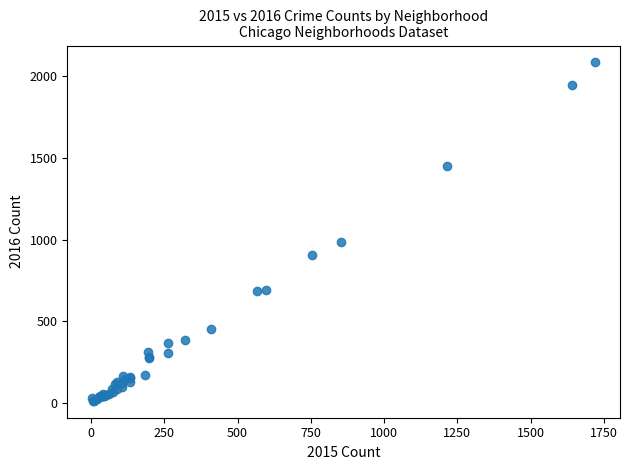

What Y value in the scatter plot is closest to 1048?

983